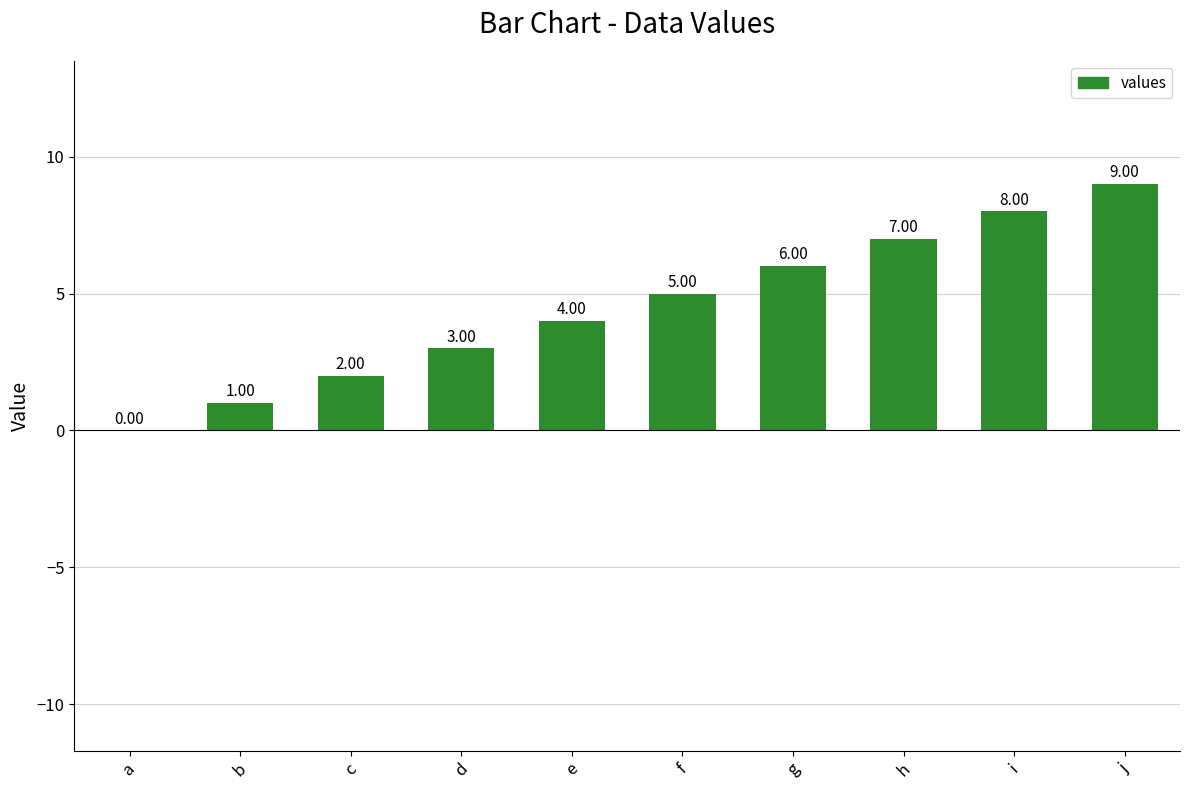

Reading left to right, list all the values displayed in this chart.

0	1	2	3	4	5	6	7	8	9